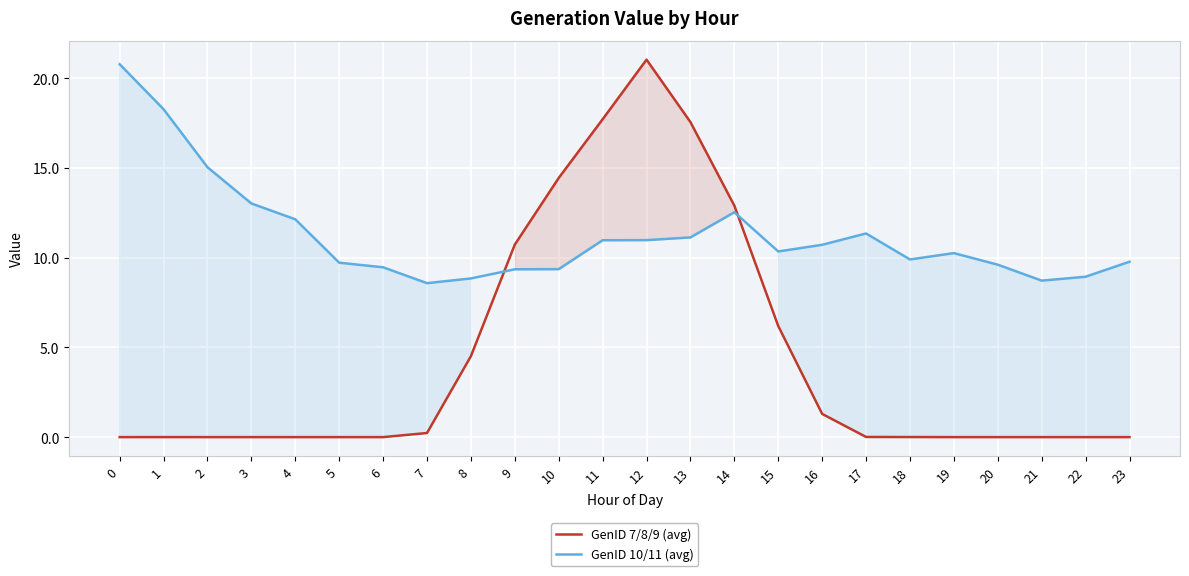

What is the lowest value of the GenID 10/11 (avg) series?

8.6